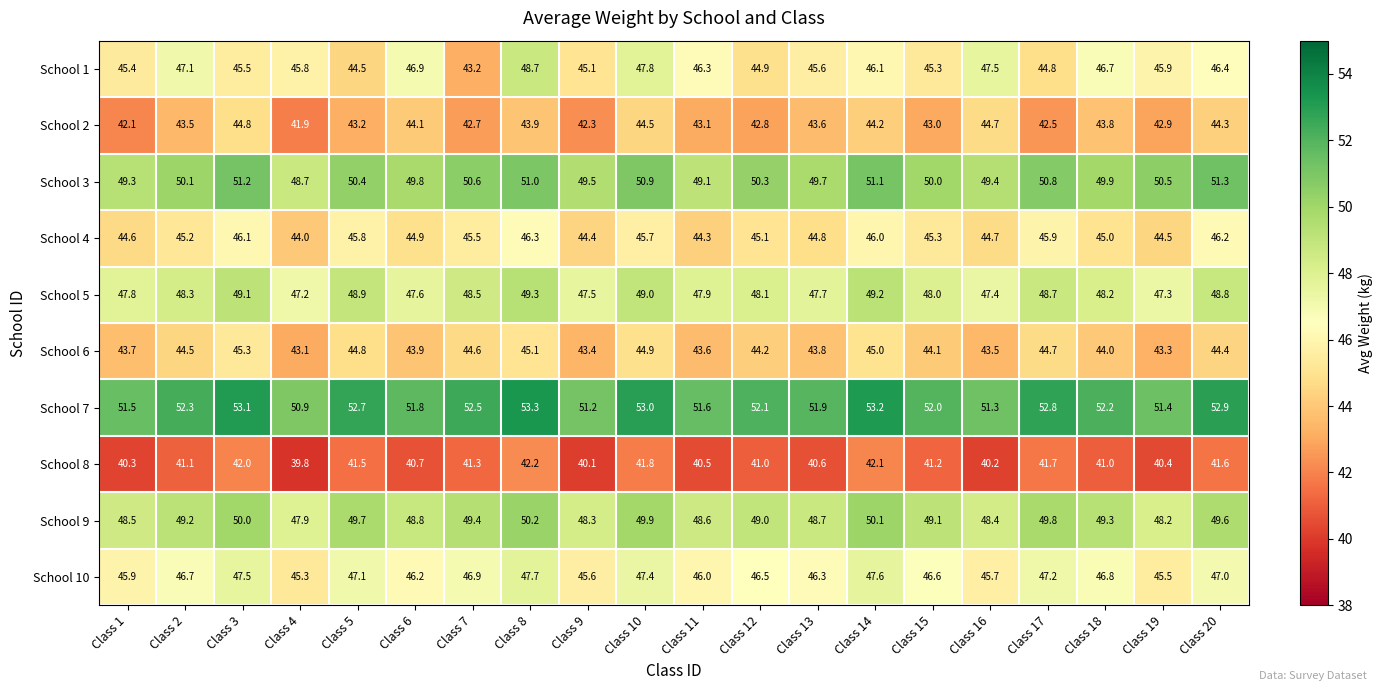

Which series has the largest range (max minus min)?

School 1